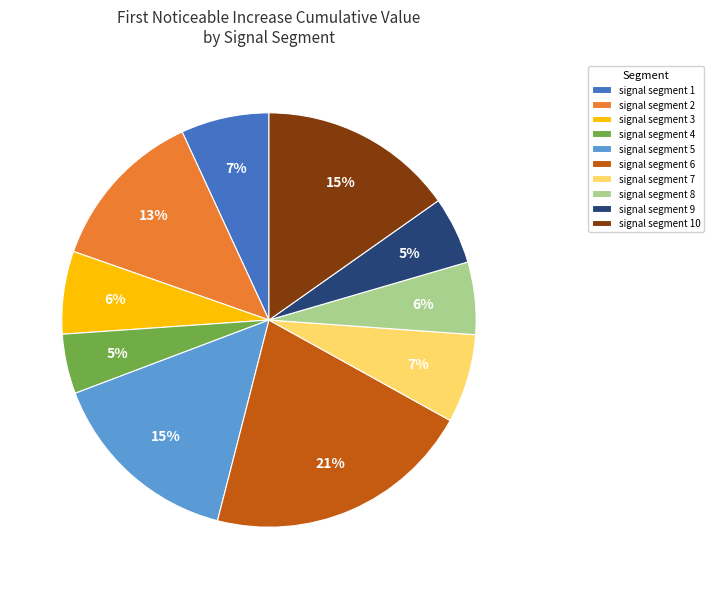

Is it true that signal segment 9 is 13% of the pie?

False